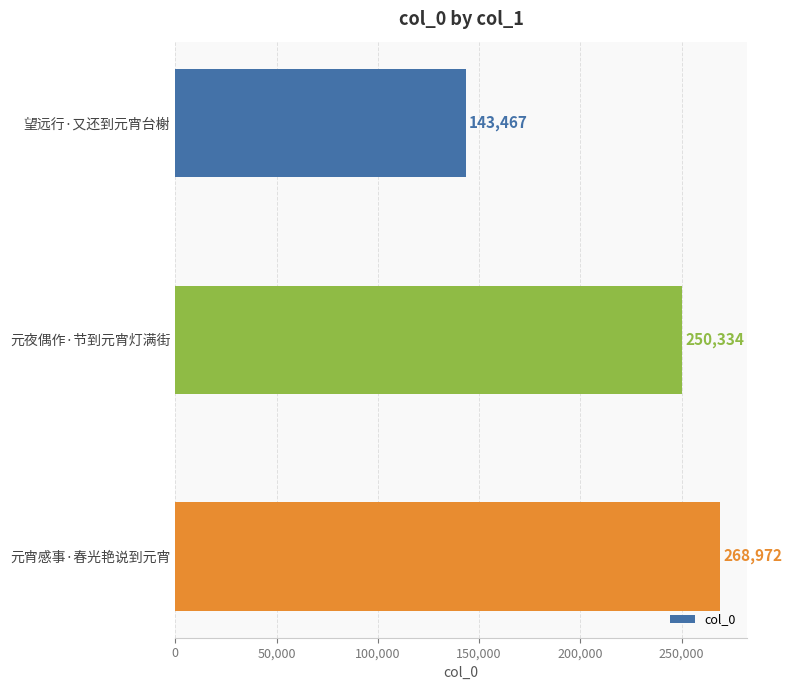

What is the label of the 1st bar from the top?

望远行·又还到元宵台榭